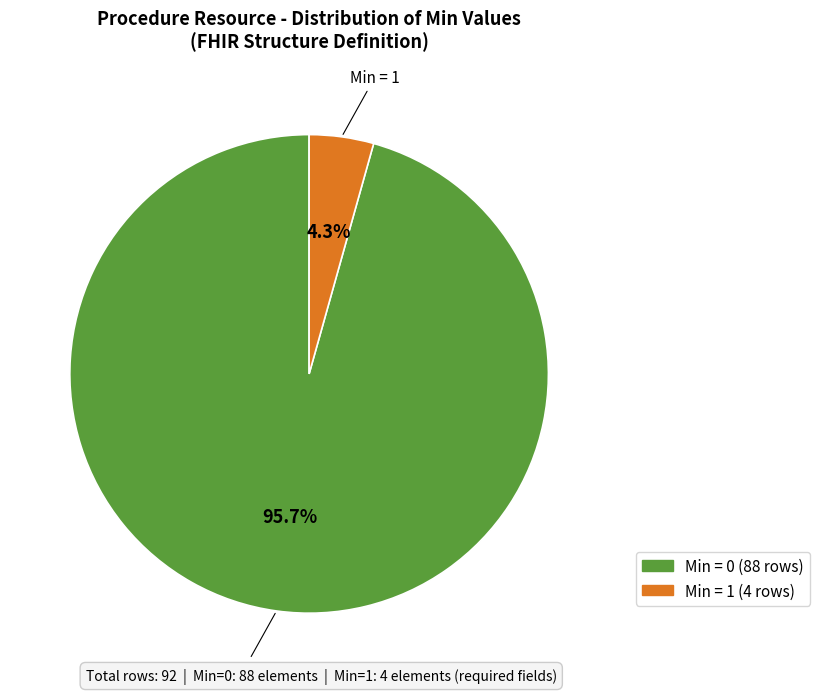

Which slice represents more than half of the pie?

Min = 0